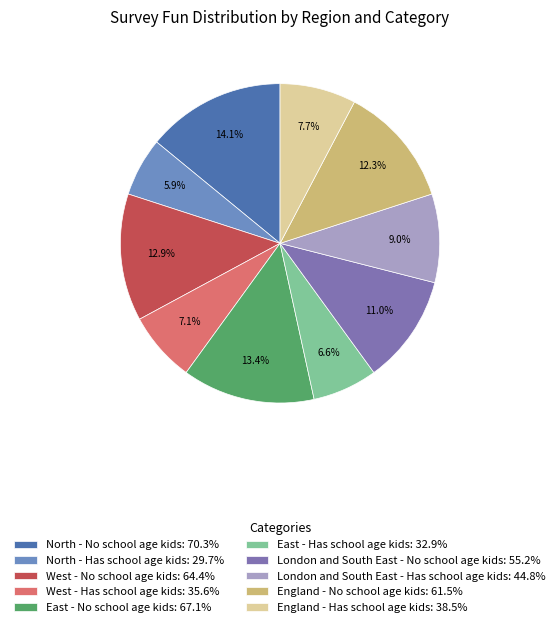

To the nearest percent, what percentage of the pie is London and South East - Has school age kids?

9%